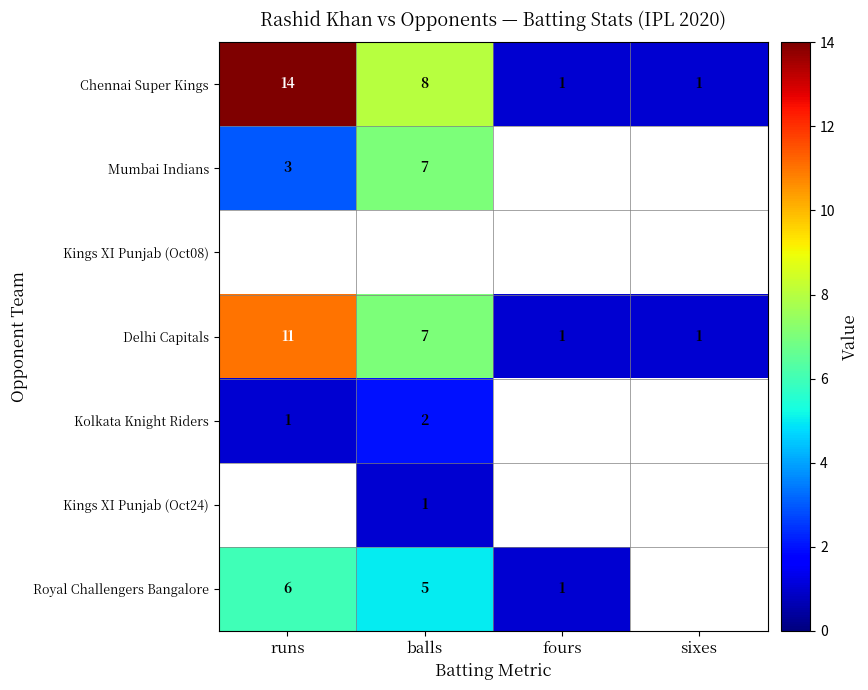

At which label is Chennai Super Kings closest to 7?

balls